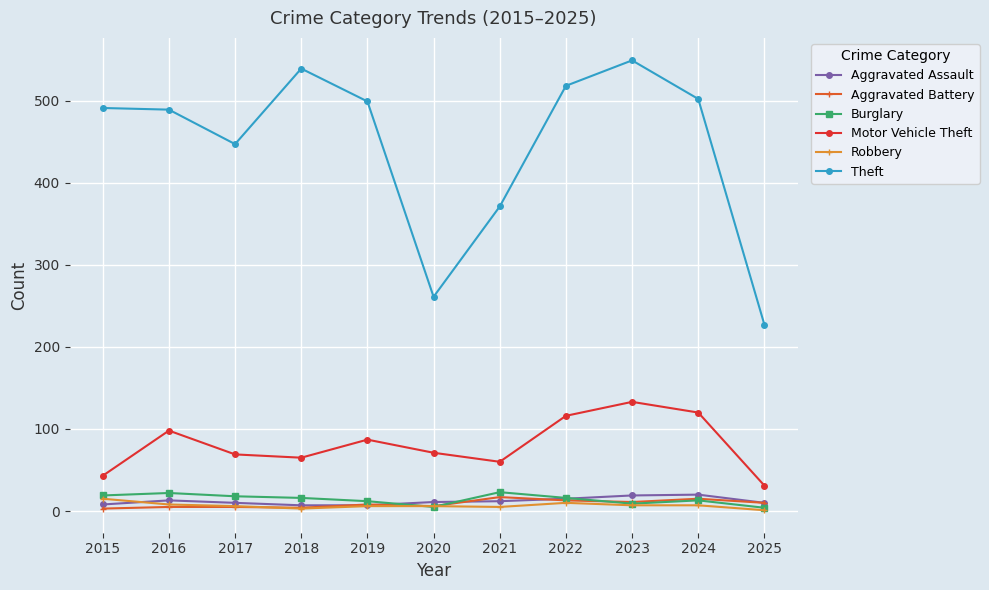

True or false: Robbery has a value of 6 at 2017.

True